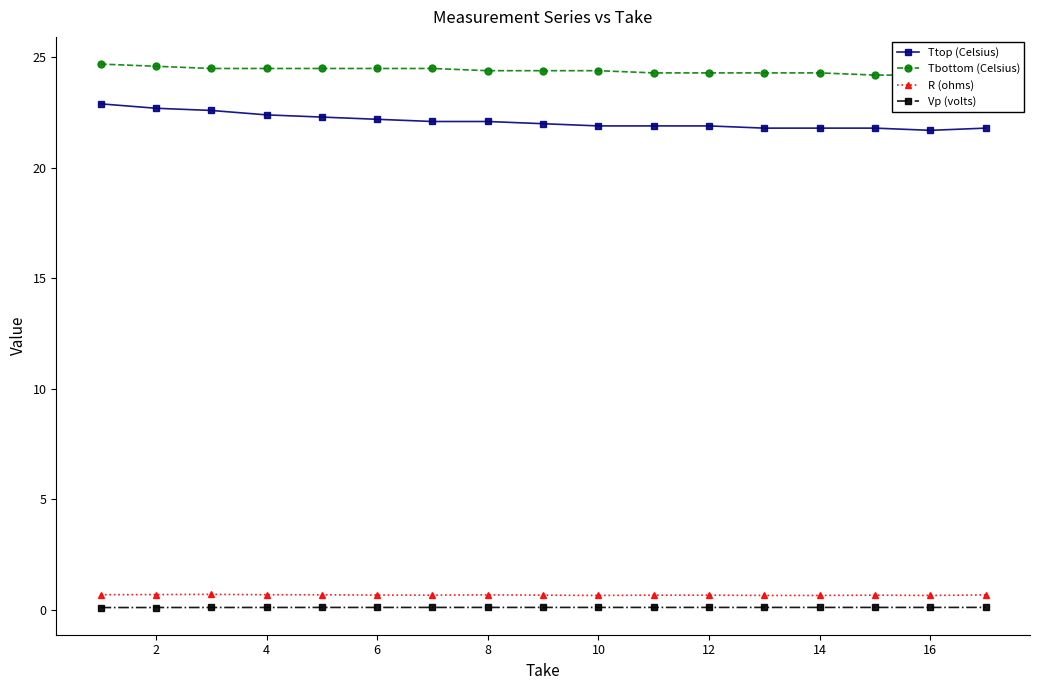

Count the number of data series in this chart.

4